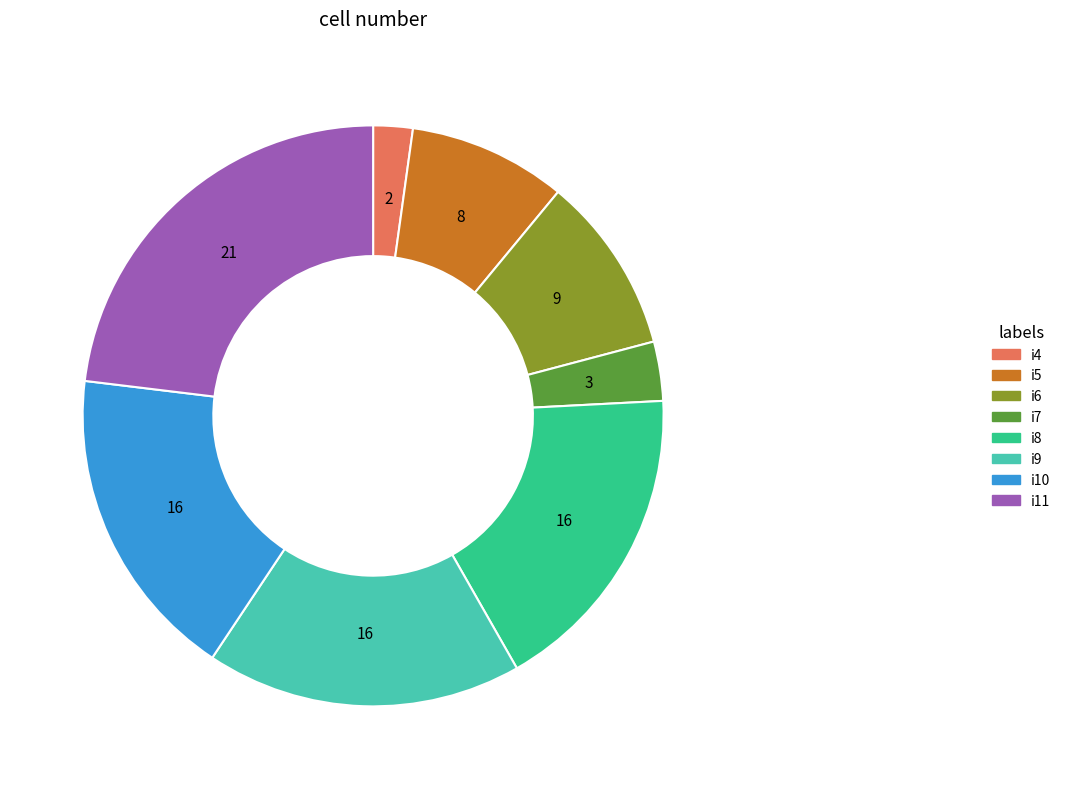

Is there a majority slice in this chart?

No